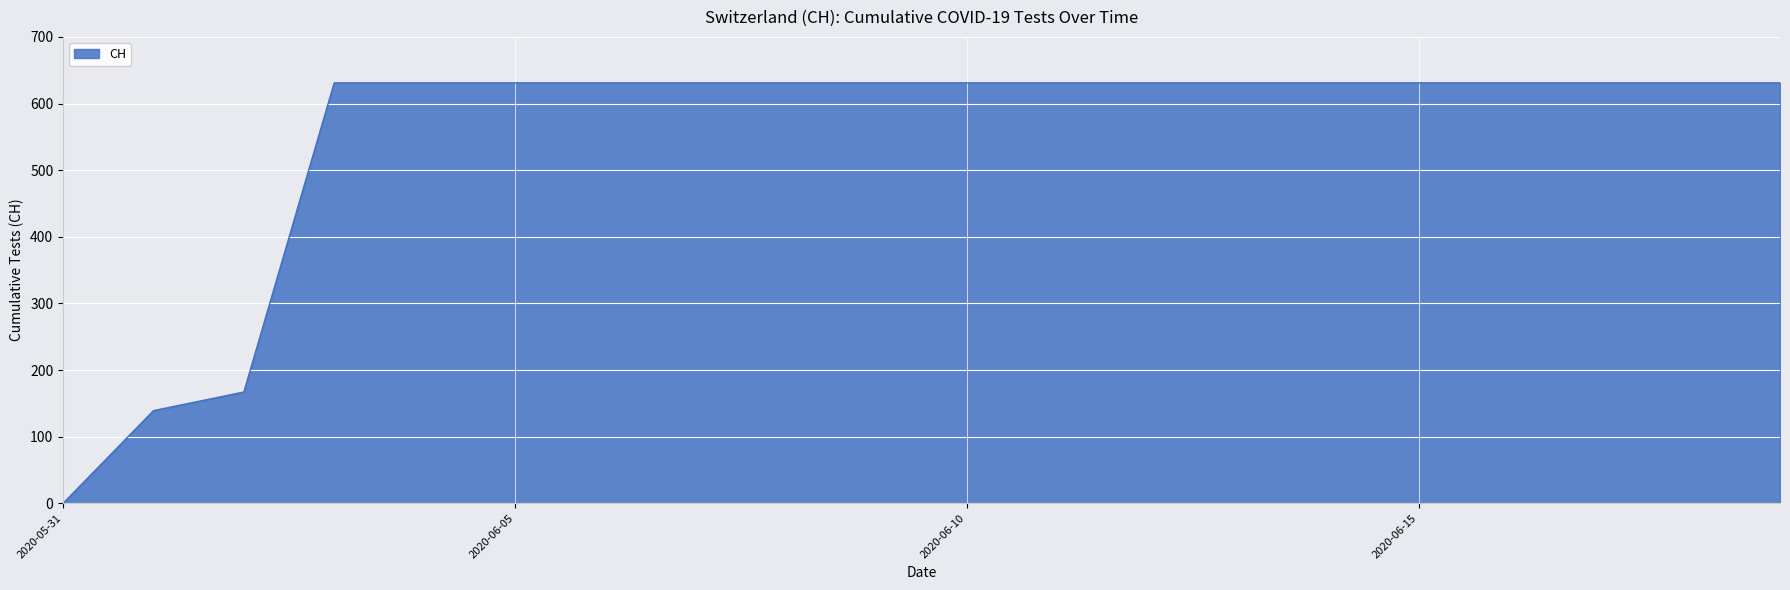

What is the maximum value shown in the chart?

631